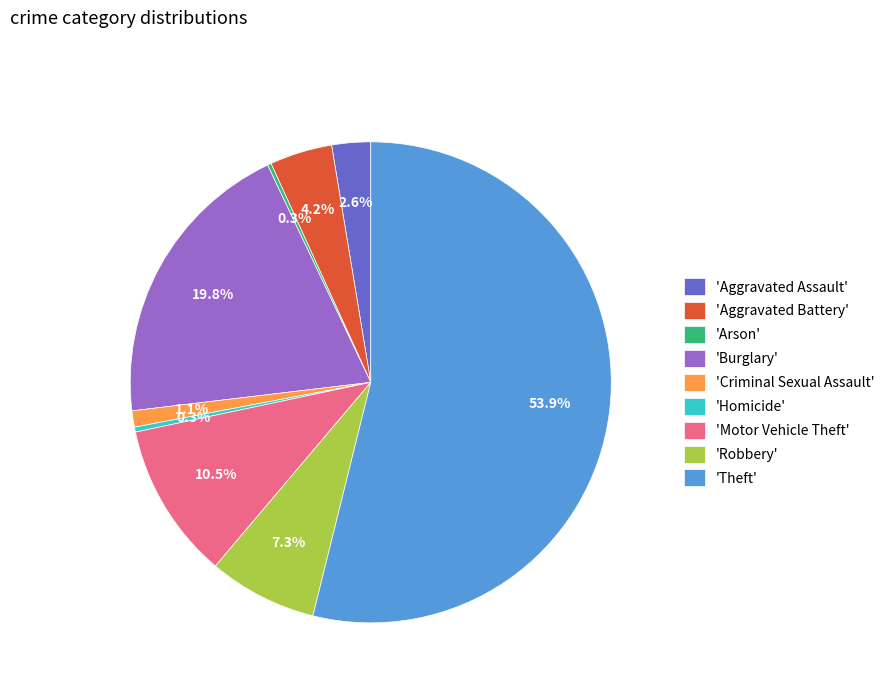

Combined, what portion of the pie is 'Homicide' and 'Motor Vehicle Theft'?

10.8%